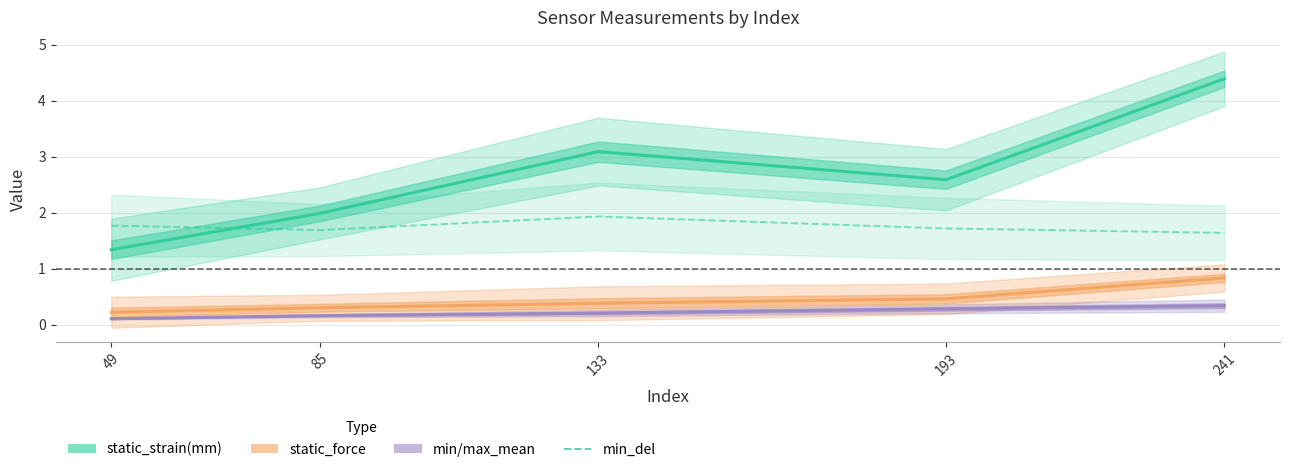

How many data points in static_strain(mm) are above 2?

3